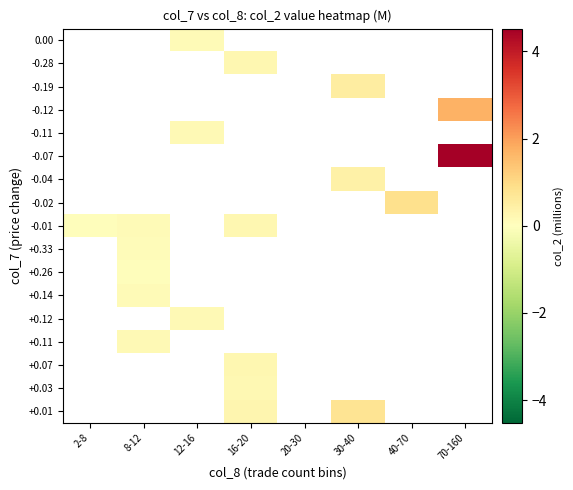

Count the number of categories in the chart.

8